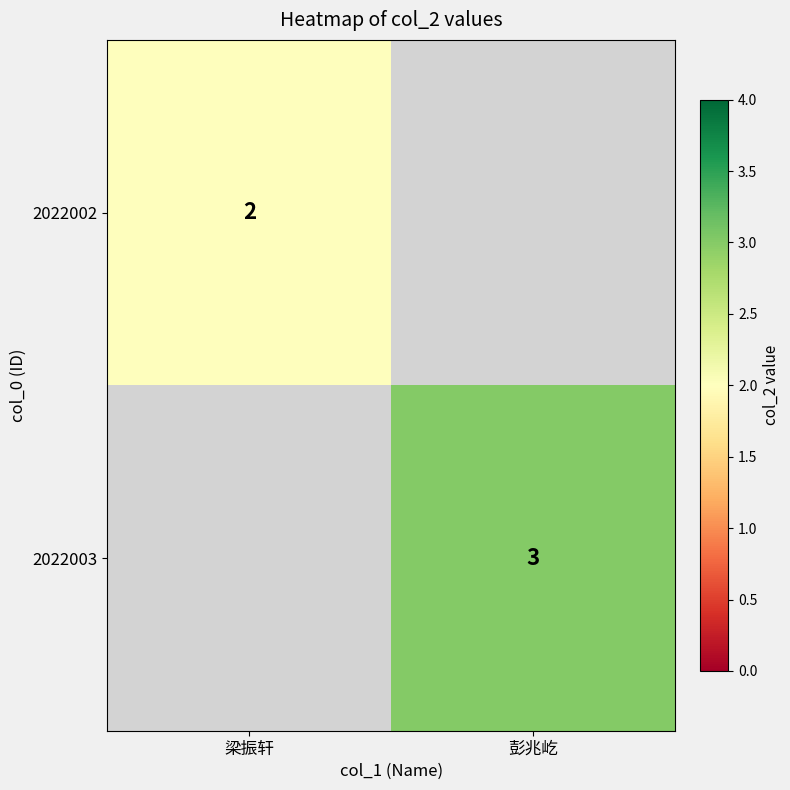

Is it true that 2022002 equals 3 at 梁振轩?

False